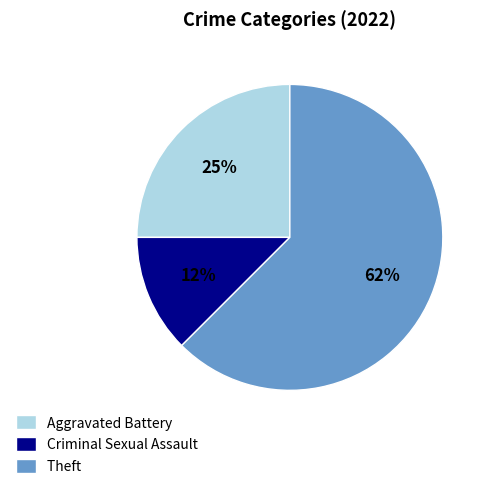

Count the number of slices in the pie.

3